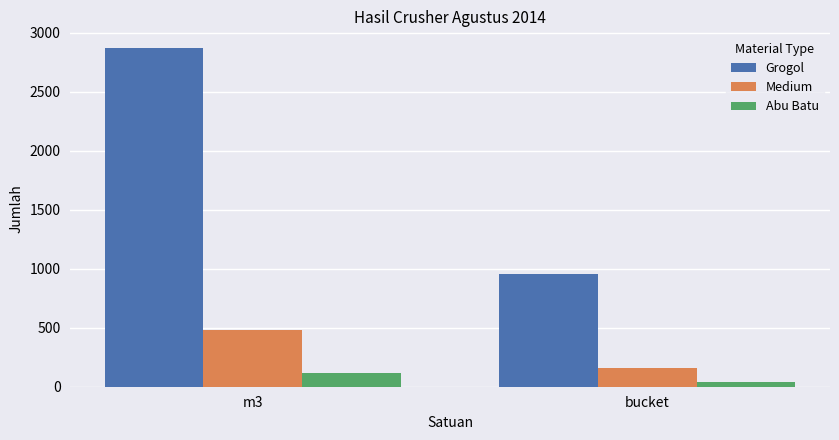

What is the label of the 1st bar from the right?

bucket